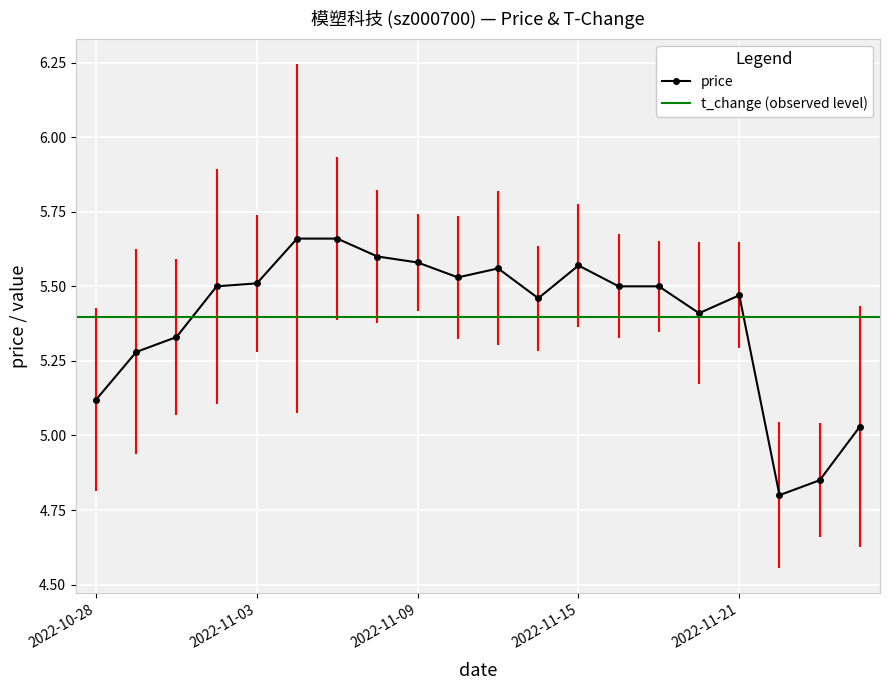

What is the average value?

5.4